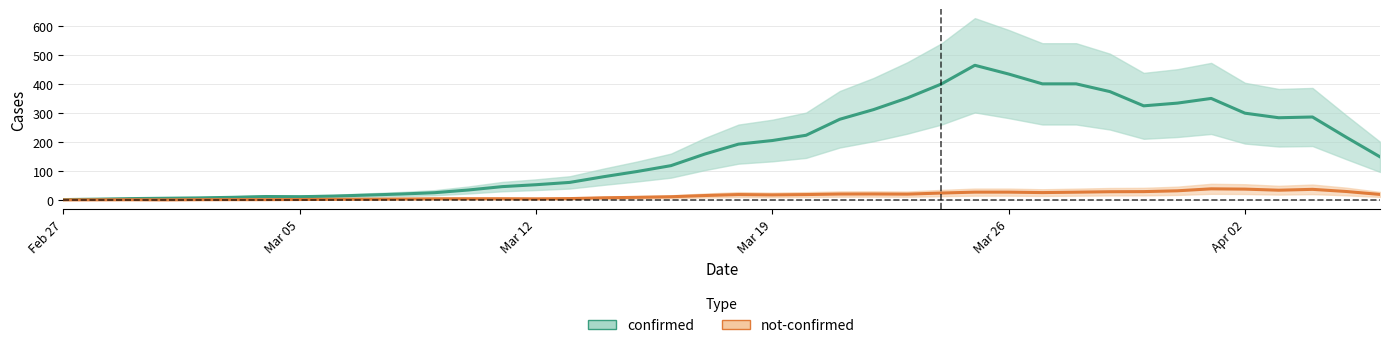

How many values in not-confirmed are above zero?

37